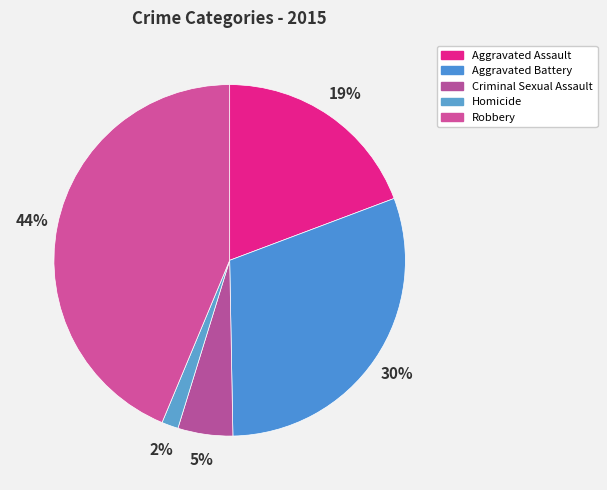

The Aggravated Assault slice represents 4% of the pie. True or false?

False